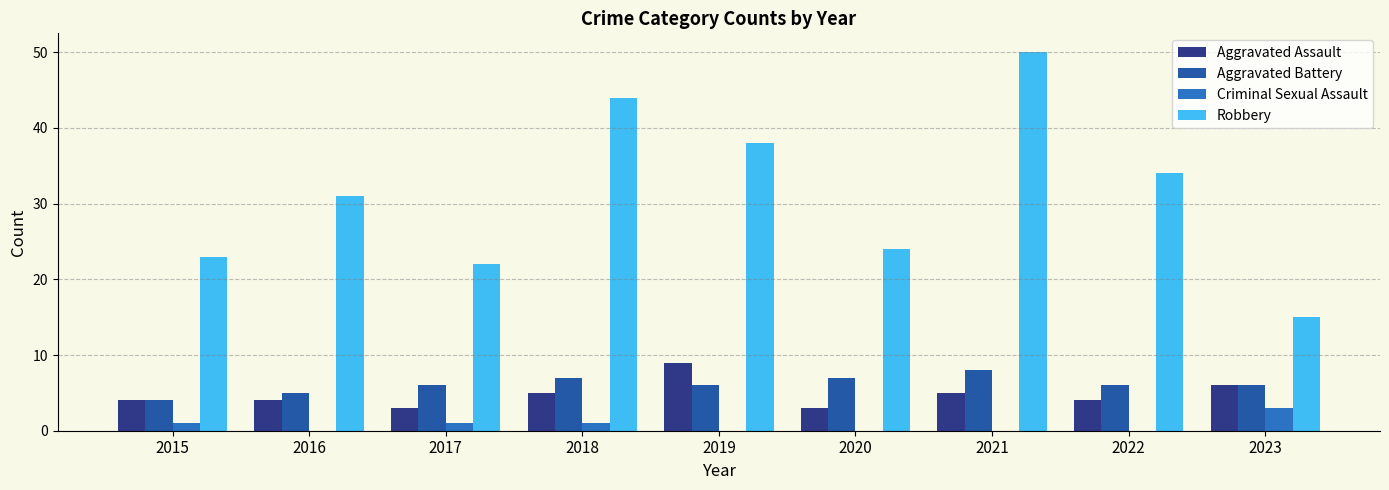

Read the Robbery value at 2019, to the nearest 10.

40